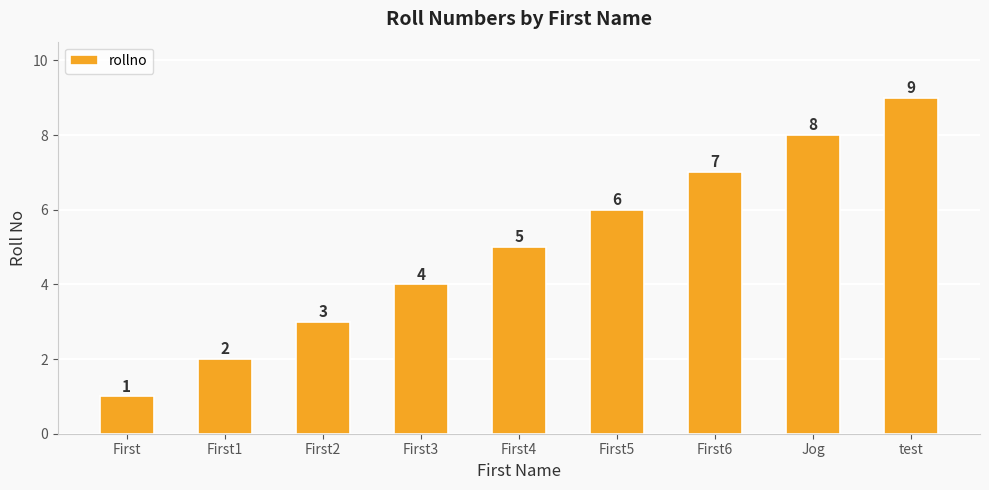

What is the change in value from First to test?

+8